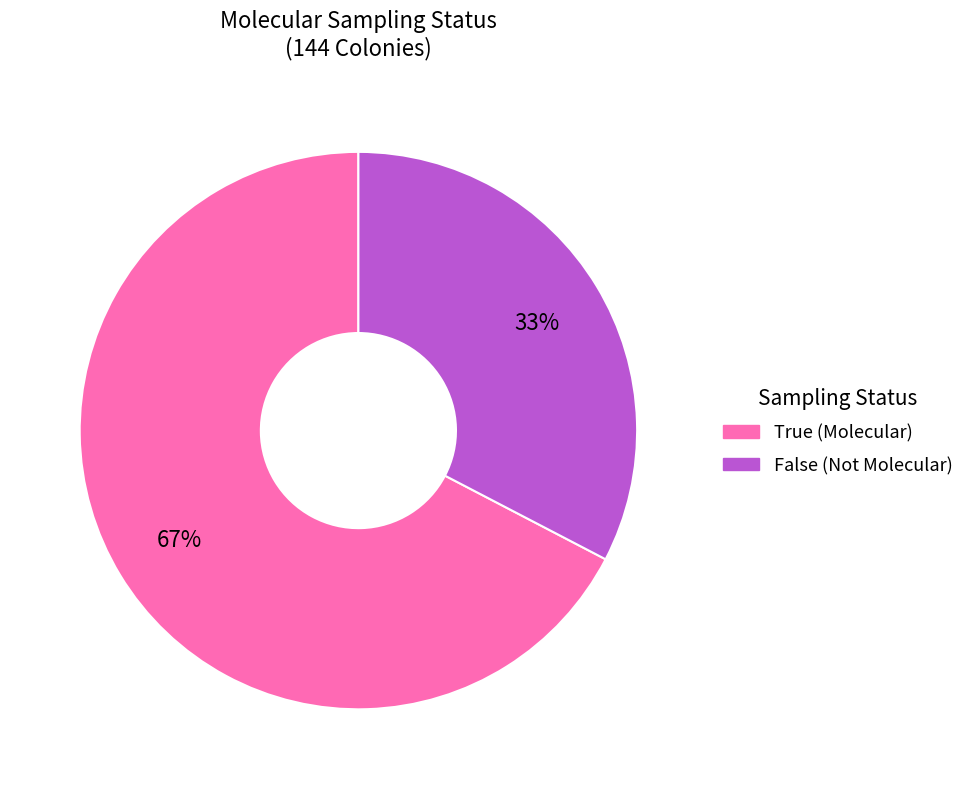

To the nearest percent, what is the average slice percentage?

50%